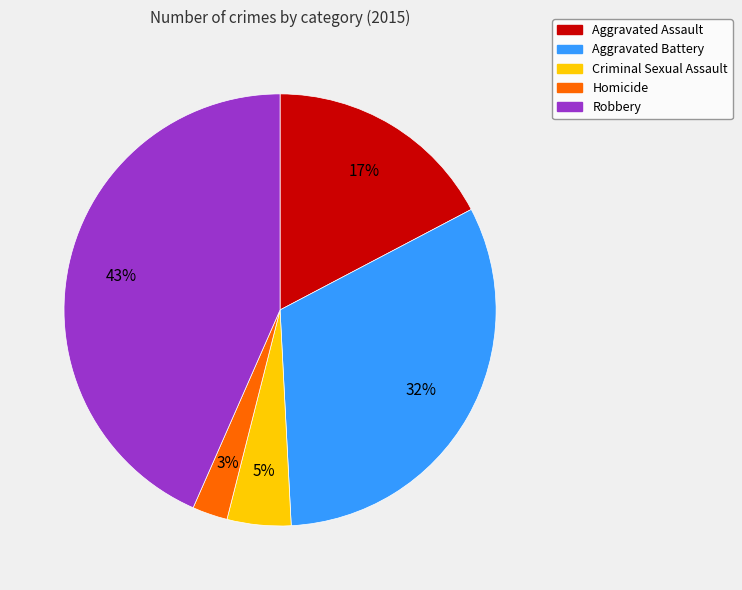

Which slice is the smallest?

Homicide